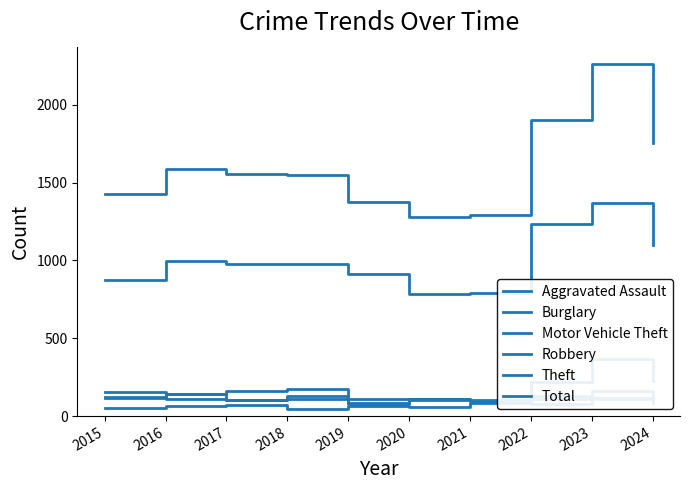

True or false: Theft has more than 0 interior local peaks.

True